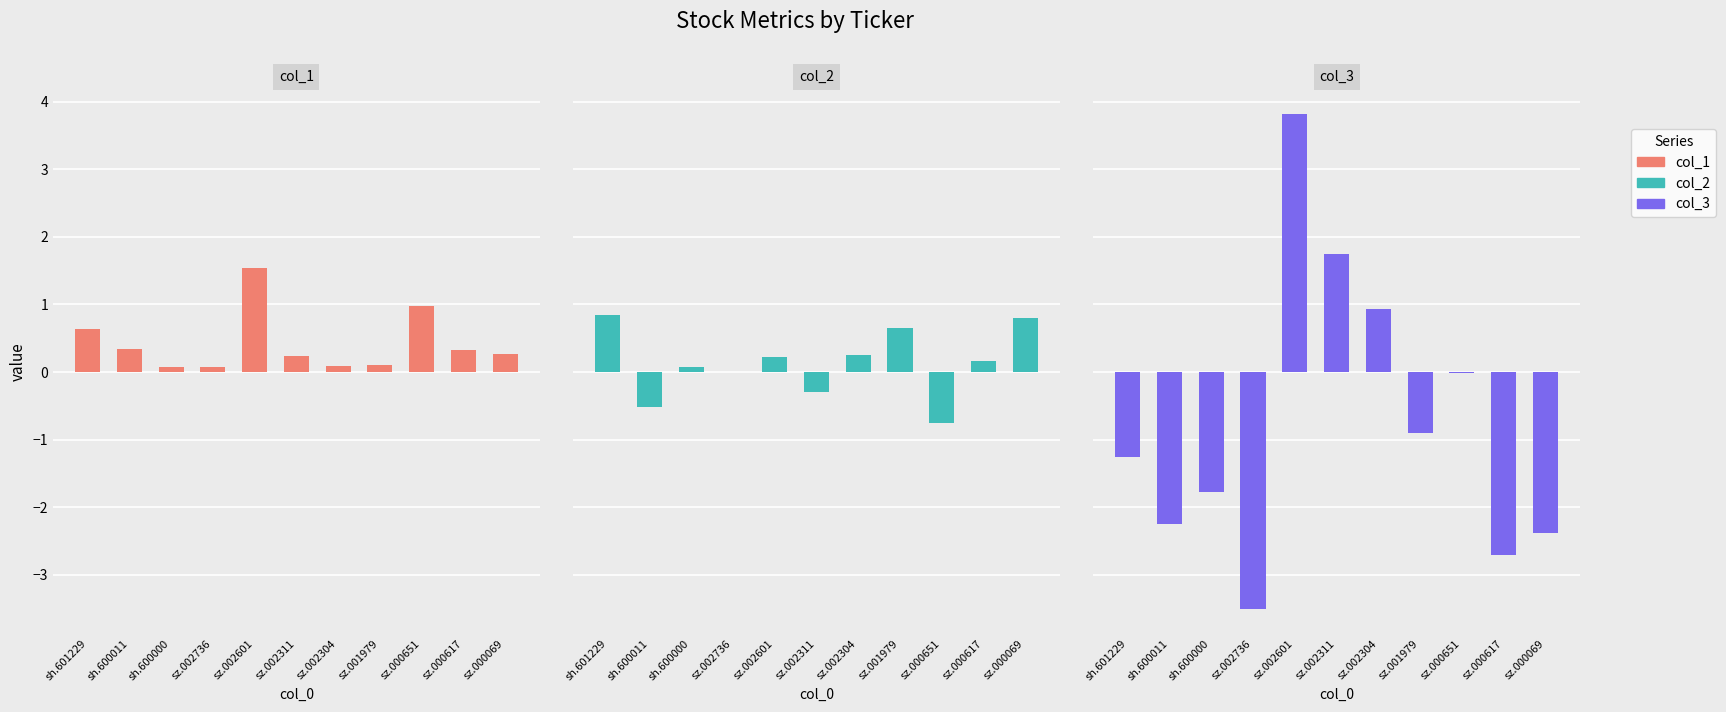

How many categories are shown in the chart?

11